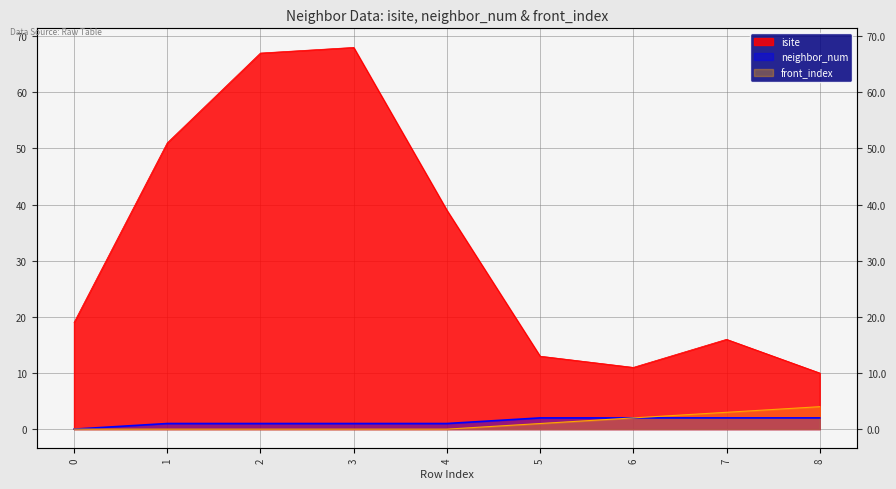

Which series has the largest range (max minus min)?

isite